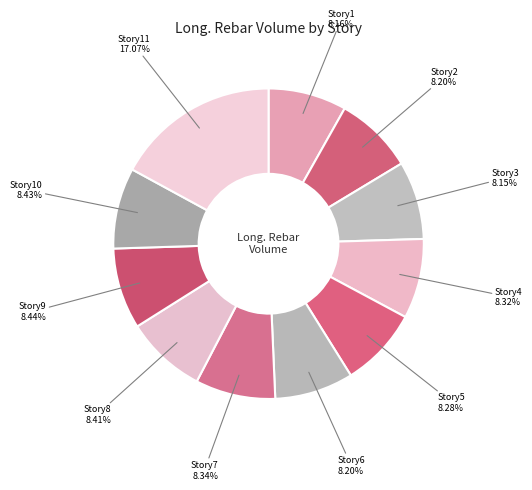

True or false: Story7 accounts for 8% of the total.

True